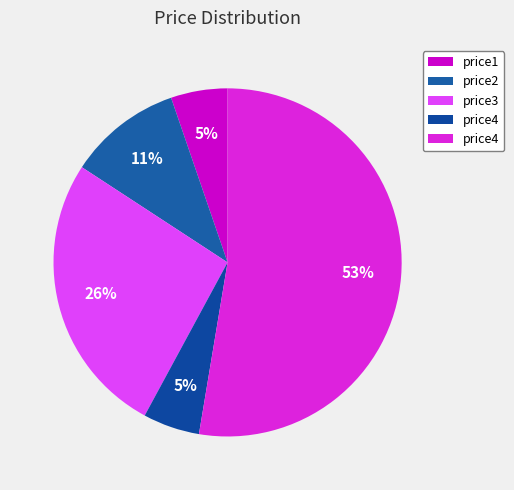

Count the number of slices in the pie.

5